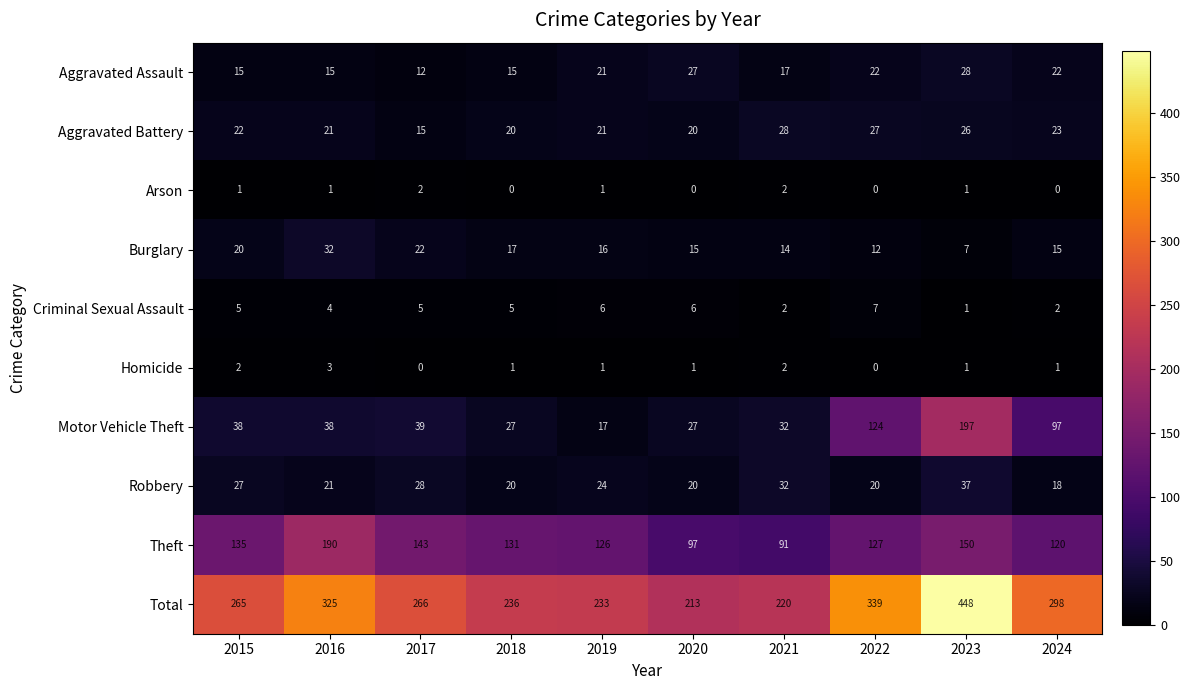

The value of Aggravated Battery at 2023 is 26. True or false?

True